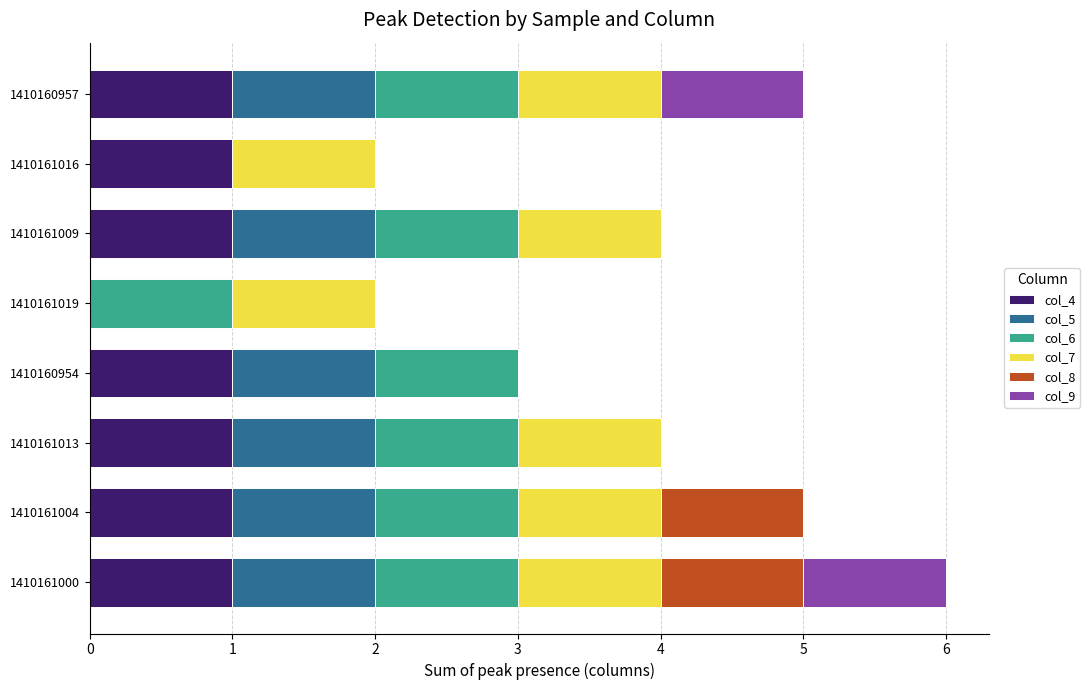

At which category is the sum across all series the highest?

1410161000